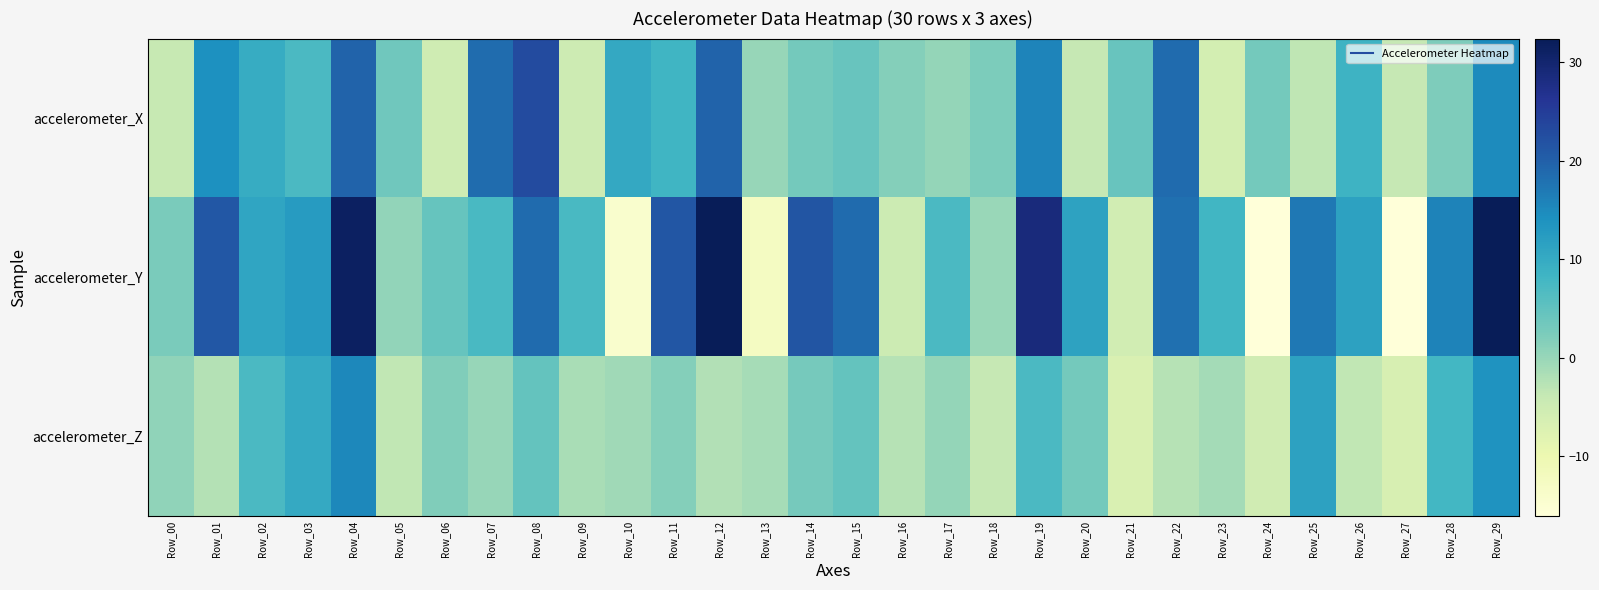

Rank the series by their maximum value, from lowest to highest.

accelerometer_Z, accelerometer_X, accelerometer_Y